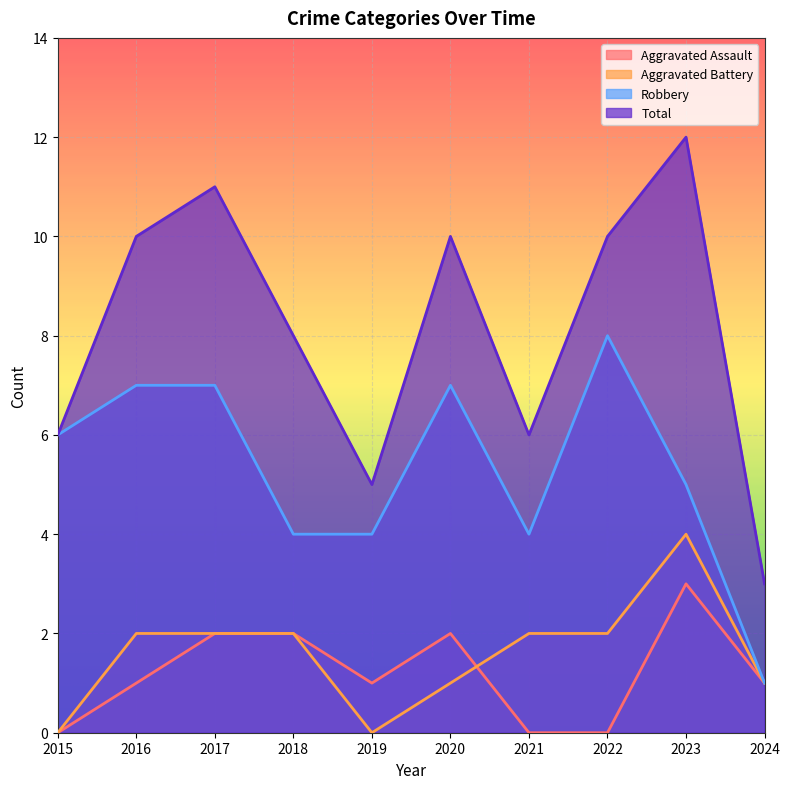

What is the spread (max minus min) of values at 2015?

6